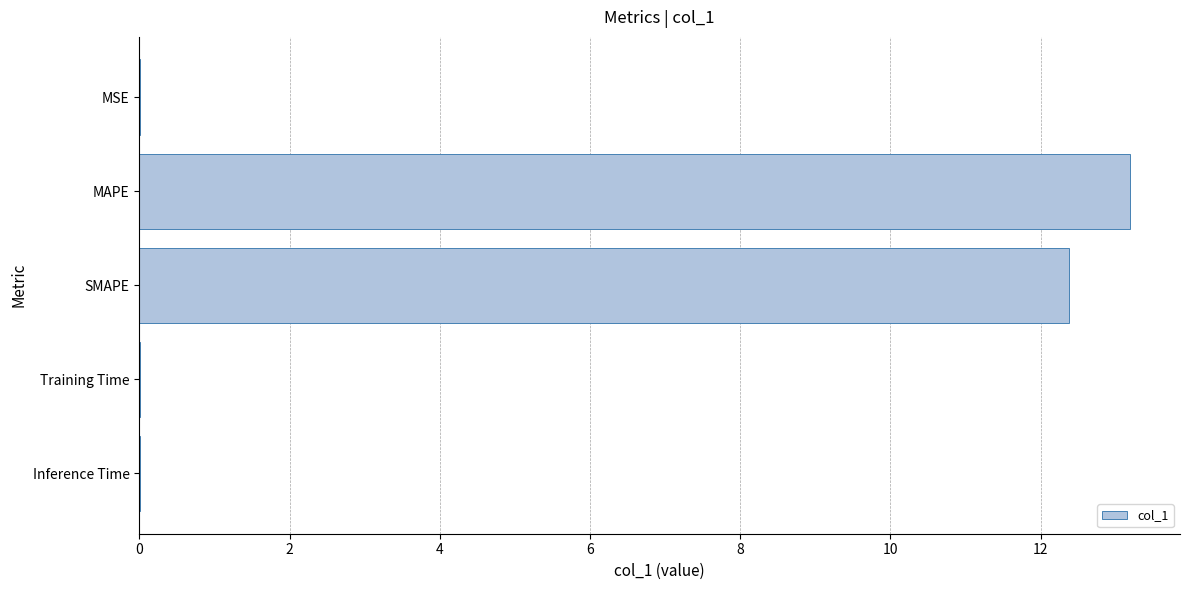

Which category has the highest value across all series?

MAPE